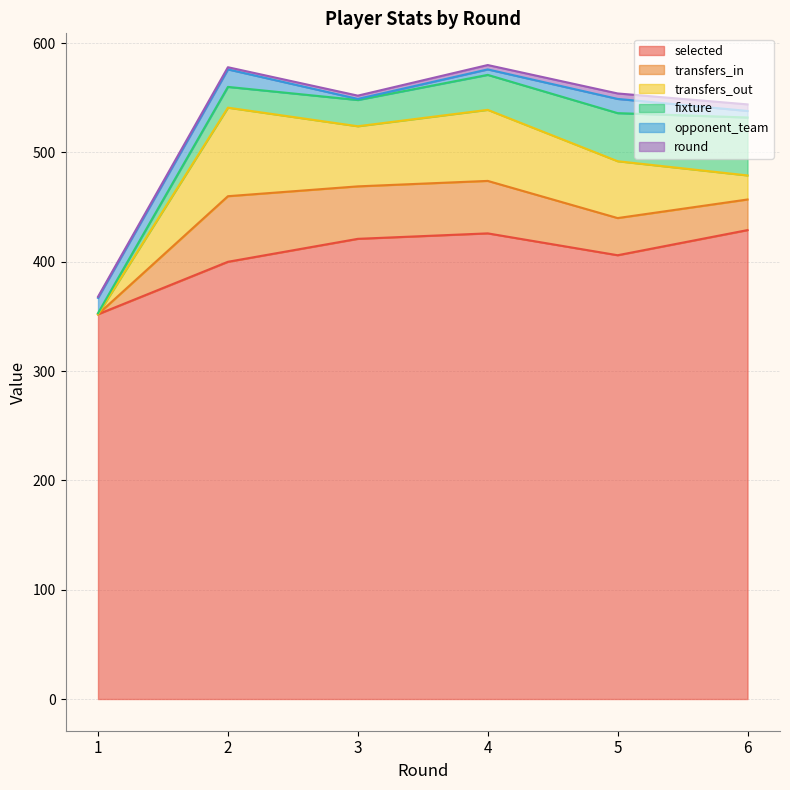

True or false: round has a value of 2 at 4.

False